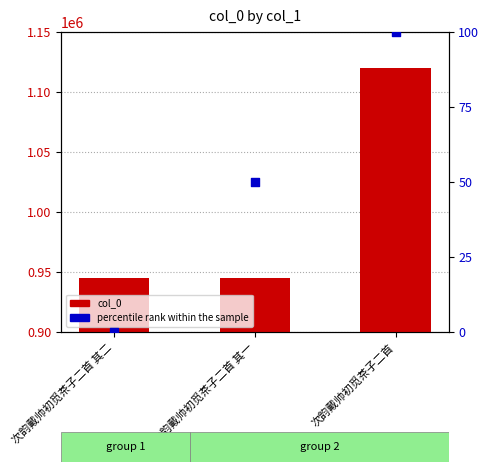

Which series has the largest Y range (max minus min)?

col_0